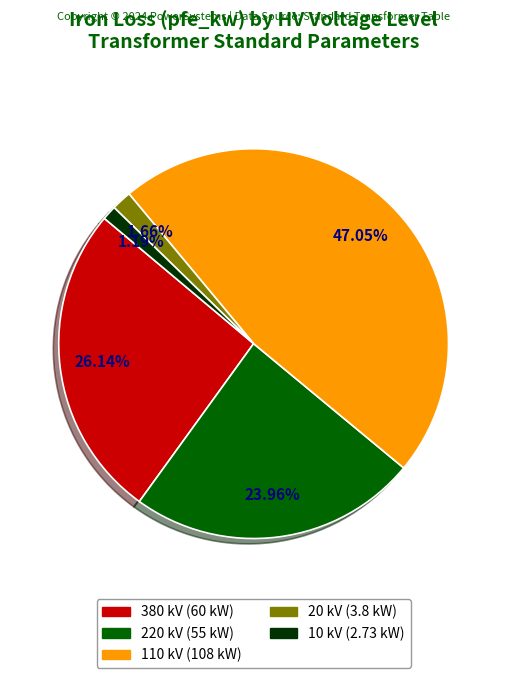

Combined, do 380 kV and 20 kV account for over 50%?

No